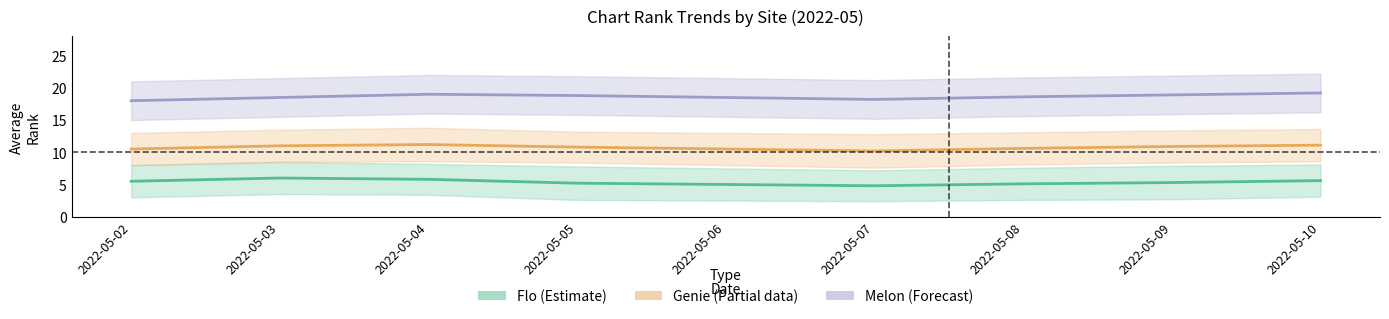

Which label corresponds to the smallest value in the chart?

2022-05-07